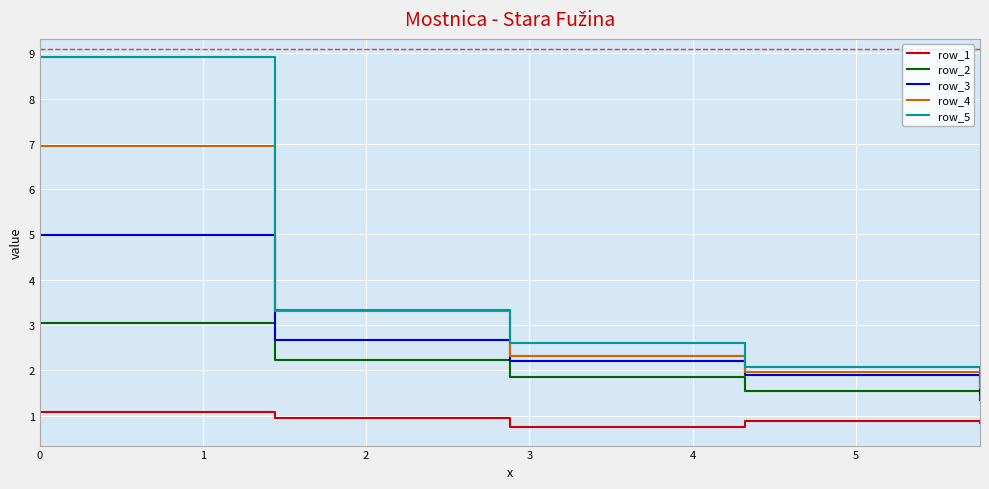

What is the average value of the row_3 series?

2.6